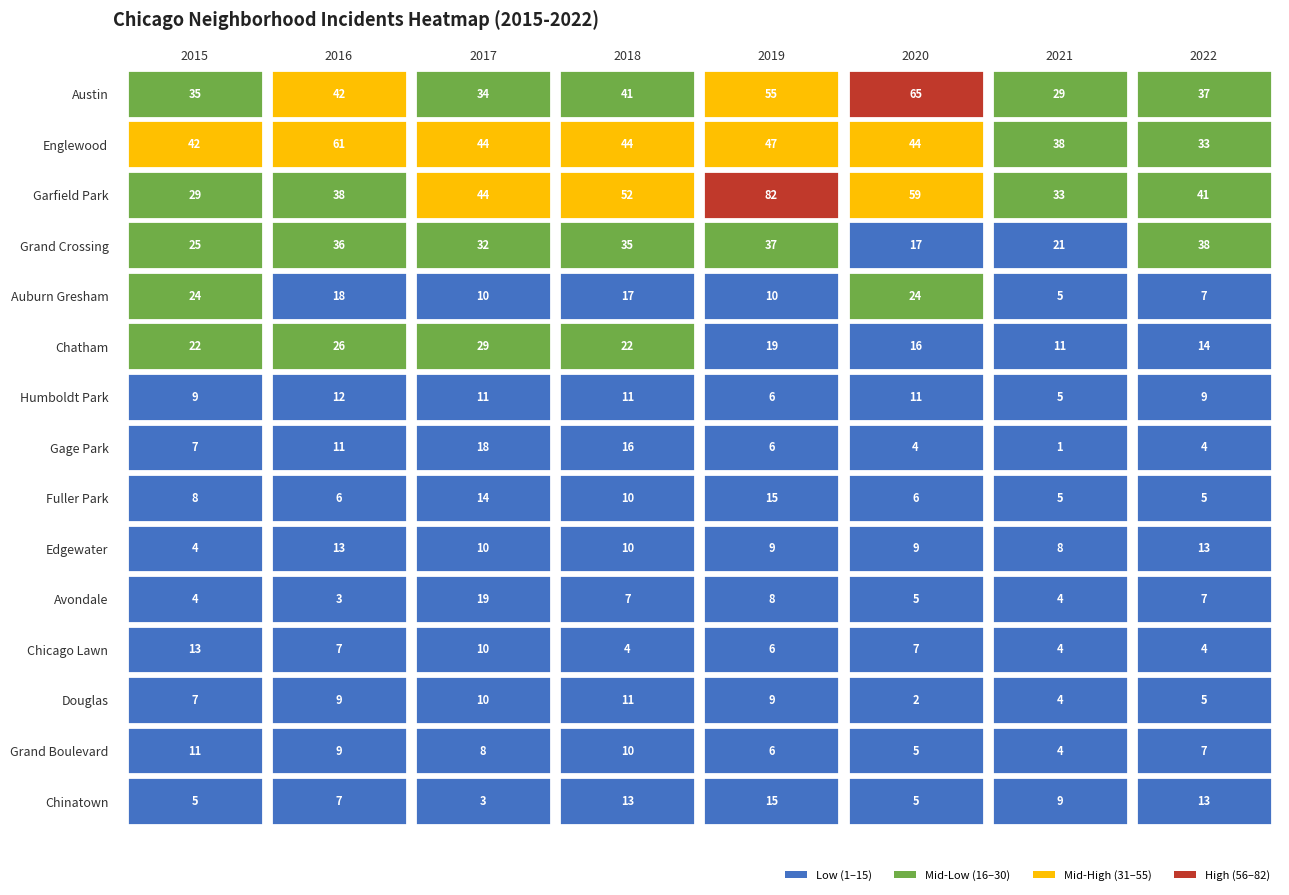

Is the value of Austin at Chatham greater than the value of Englewood at Gage Park?

Yes